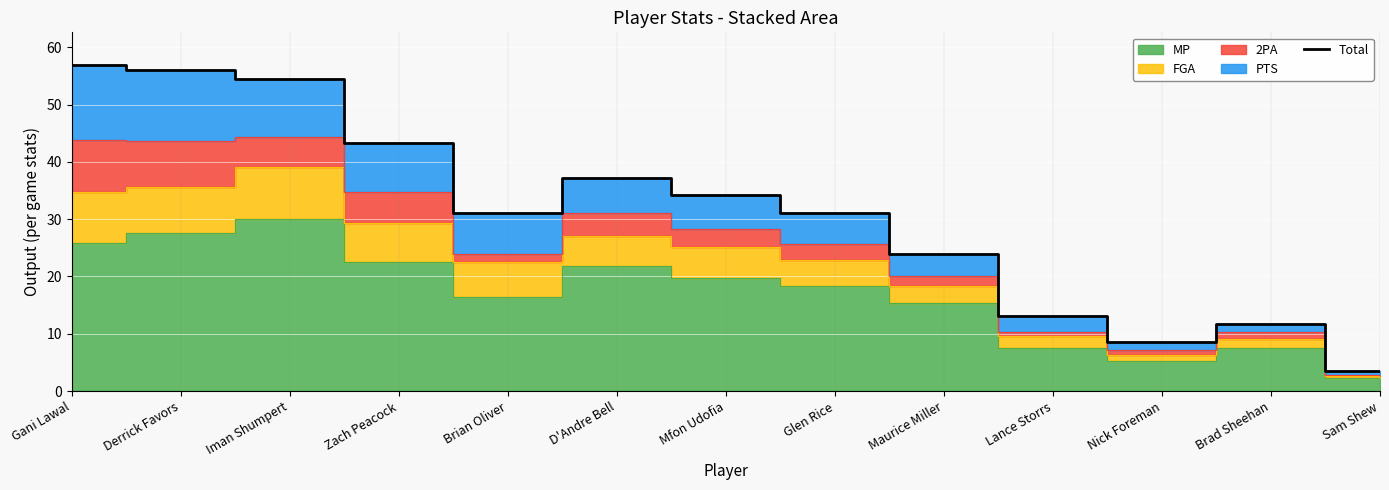

What is the difference between the maximum and minimum values?

53.4